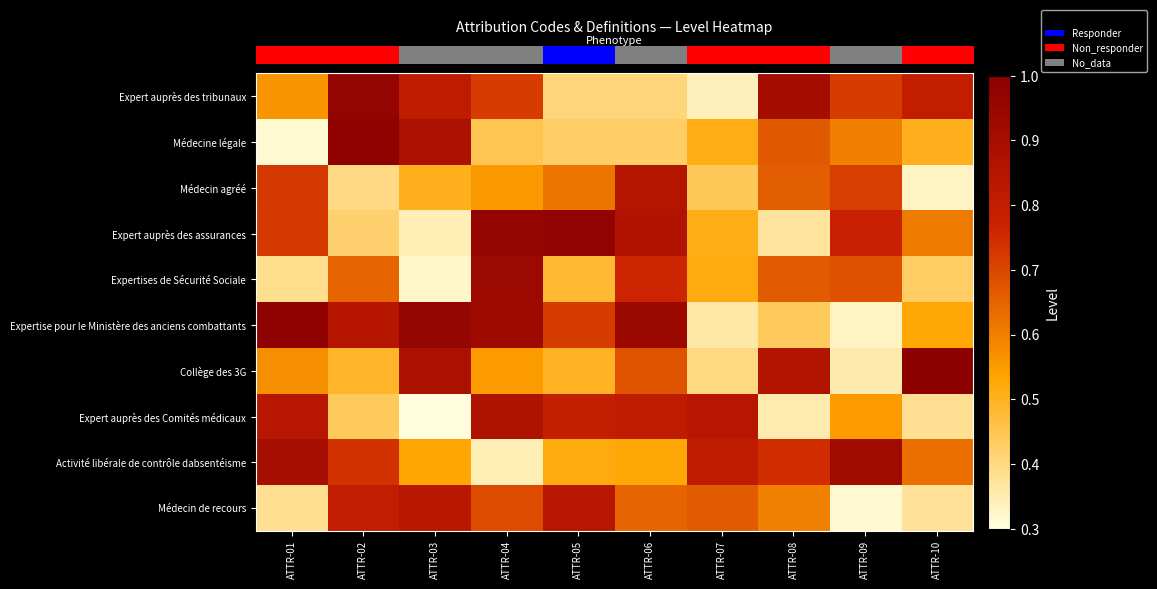

What is the spread (max minus min) of values at ATTR-08?

0.6